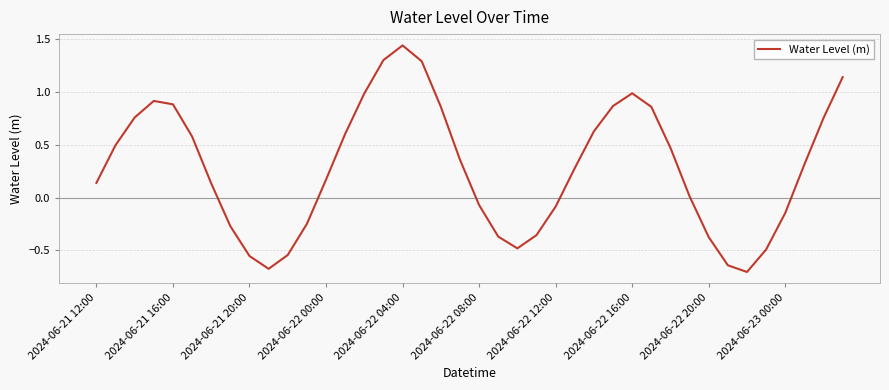

What is the difference between the maximum and minimum values?

2.1